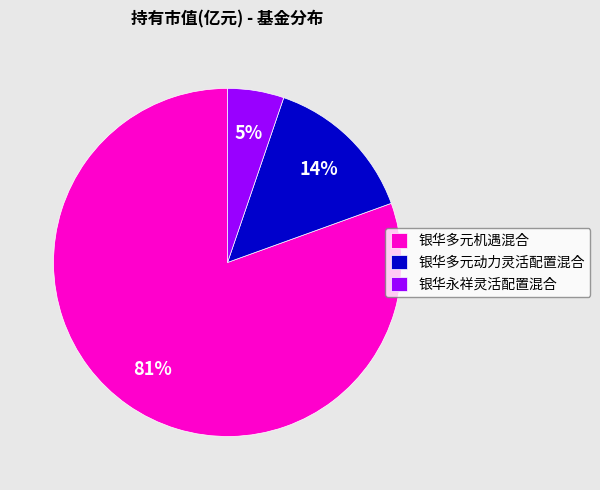

To the nearest percent, what portion does 银华多元动力灵活配置混合 represent?

14%